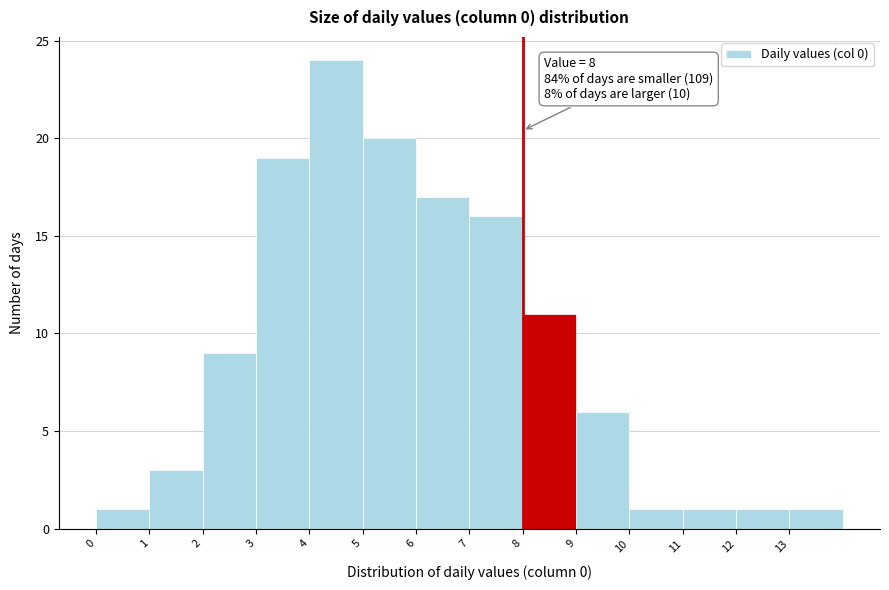

Over which range of the x-axis is the bar tallest?

4 to 5